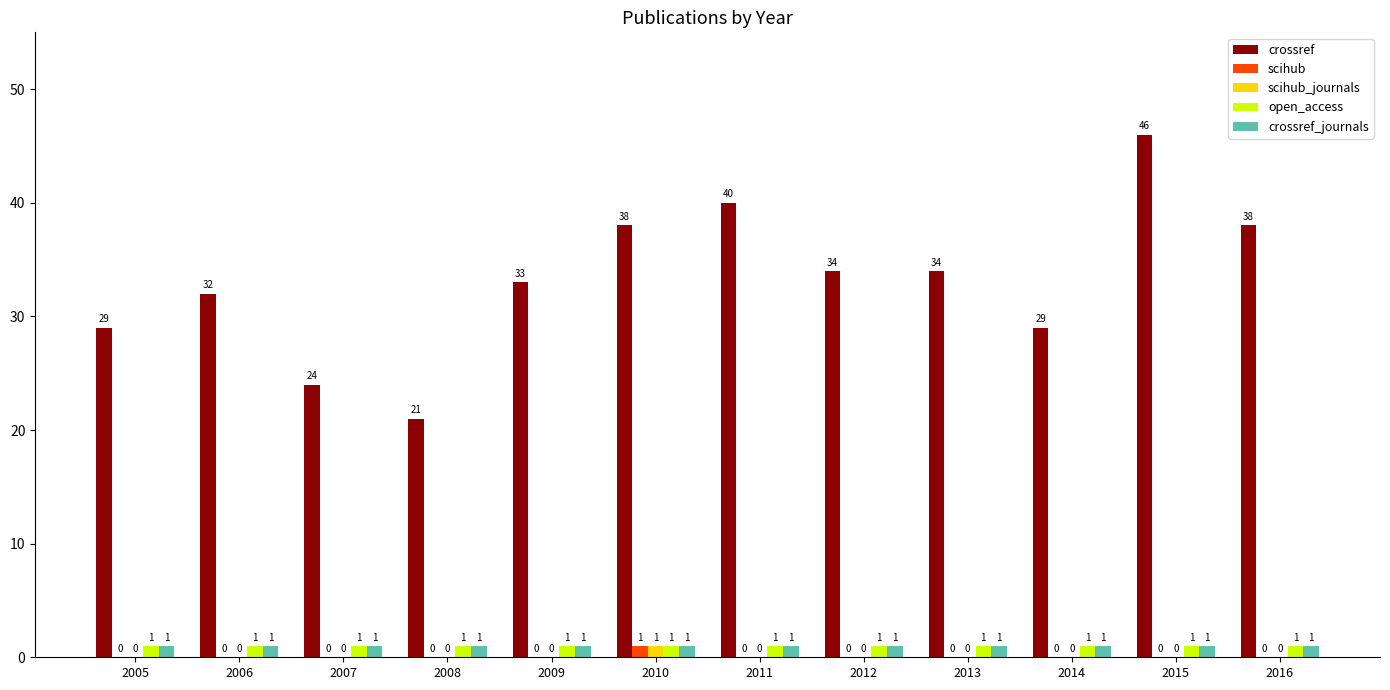

Where does the crossref series first go above 34?

2010